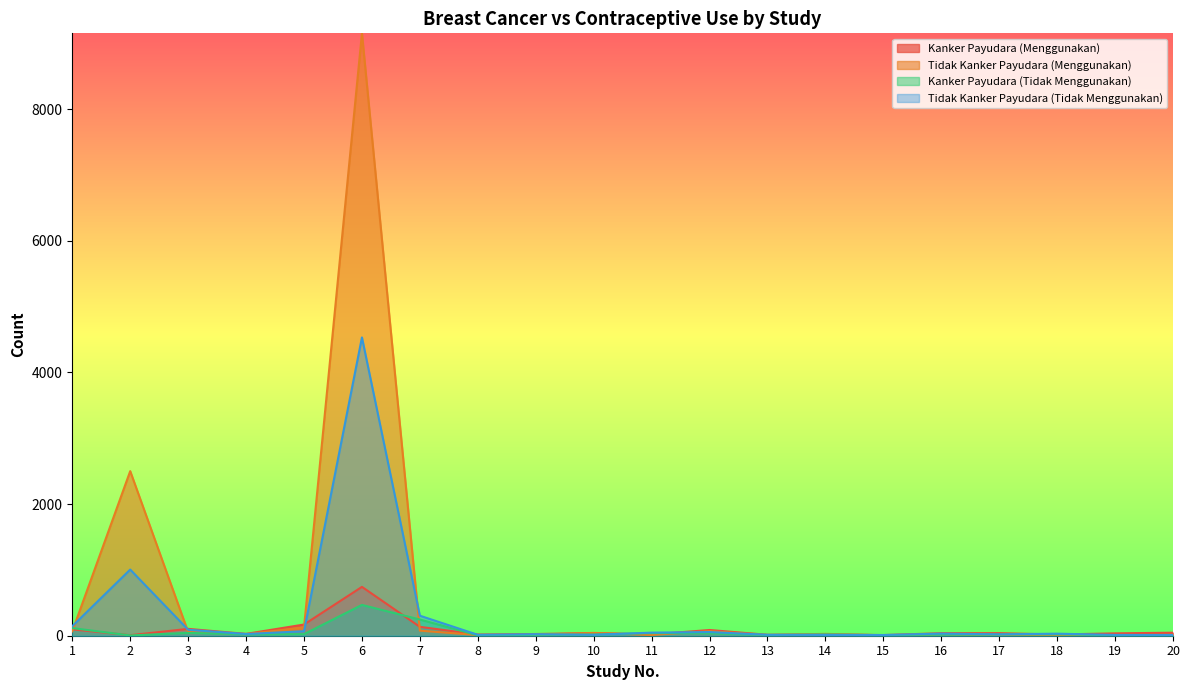

What is the minimum value for Kanker Payudara (Menggunakan)?

8